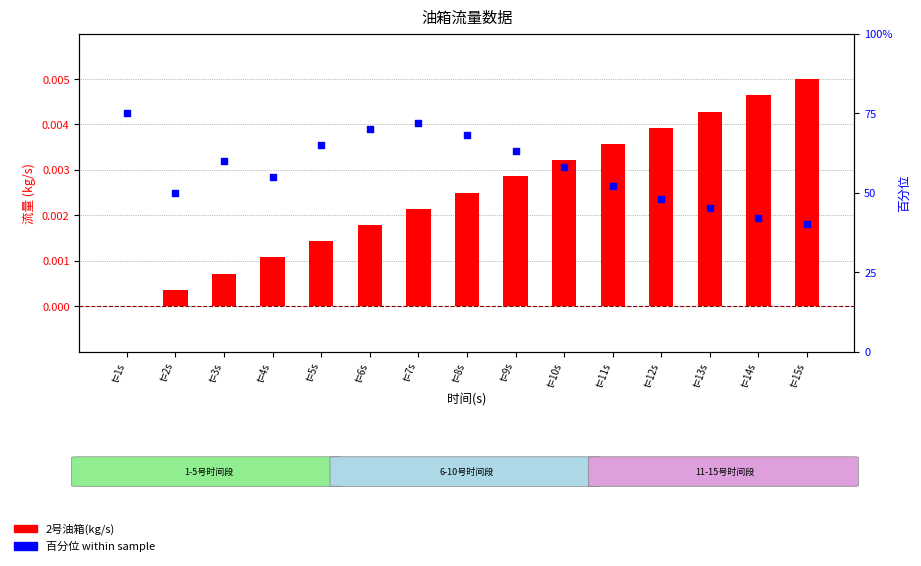

Which series contains the highest Y value?

百分位 within sample